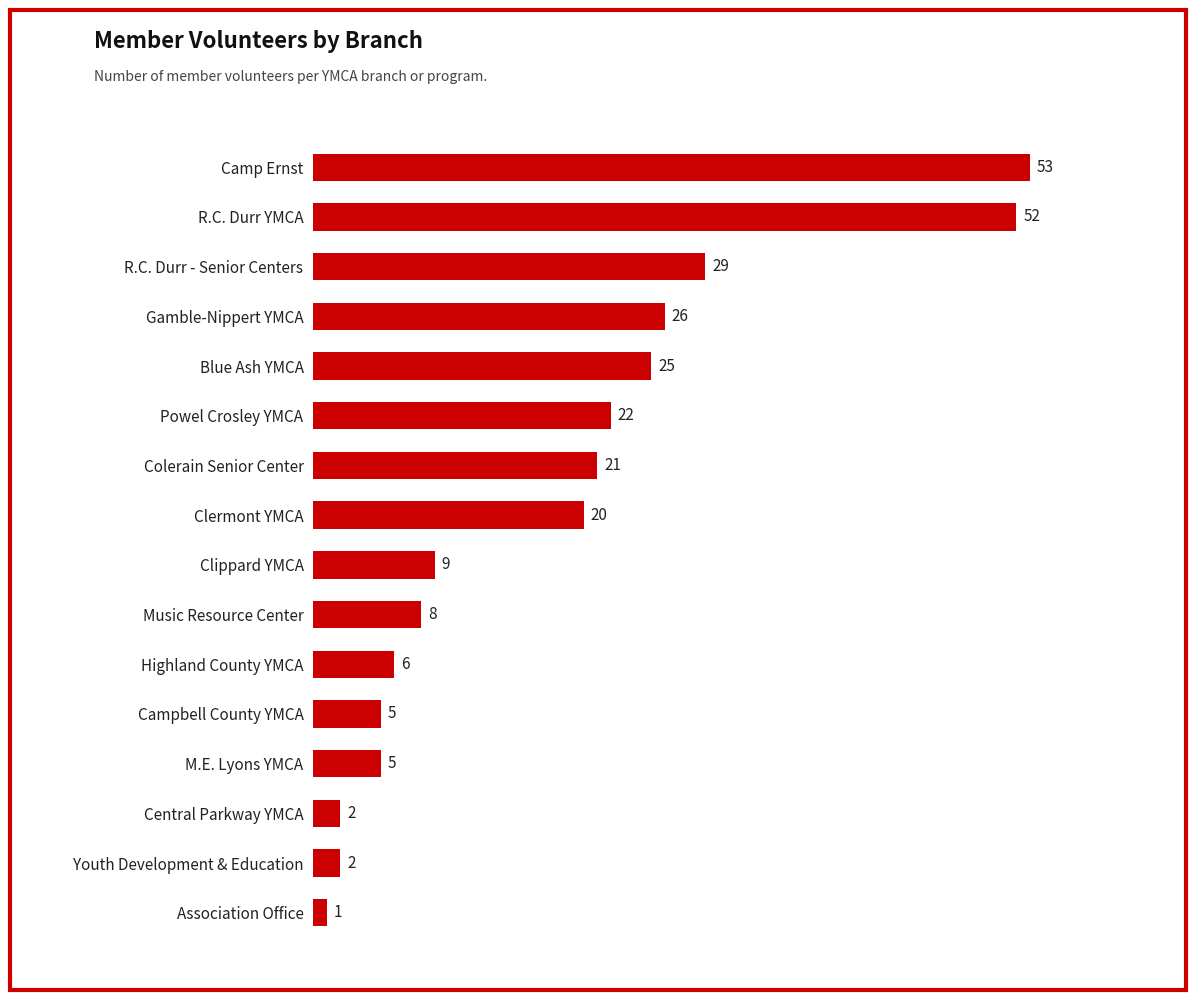

Which category has the lowest value across all series?

Association Office